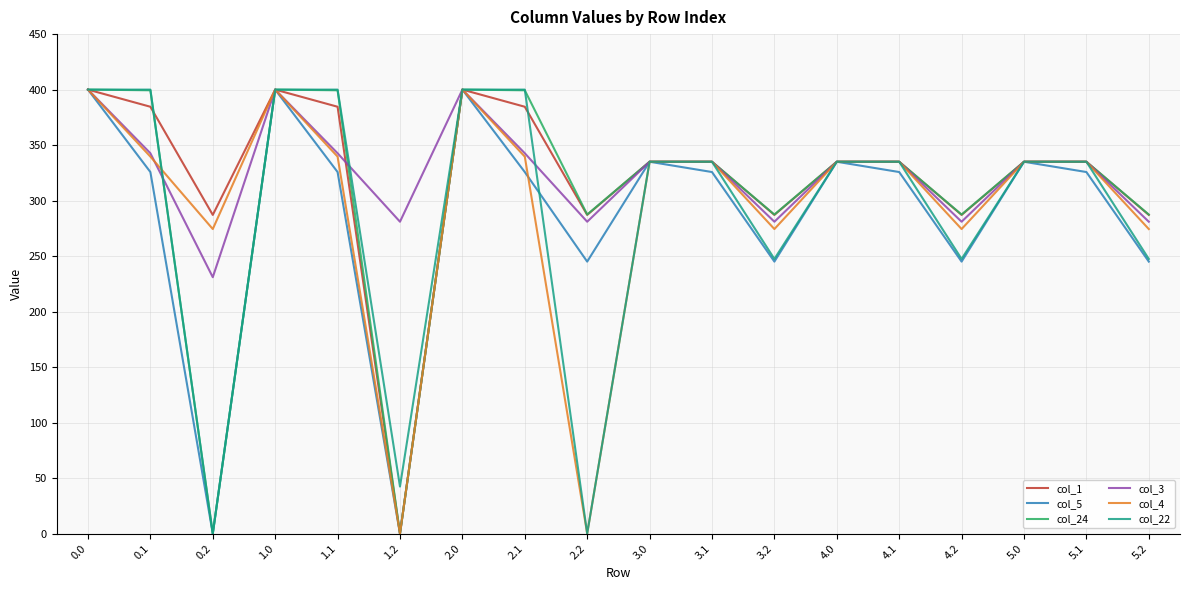

What is the spread (max minus min) of values at 5.2?

42.4